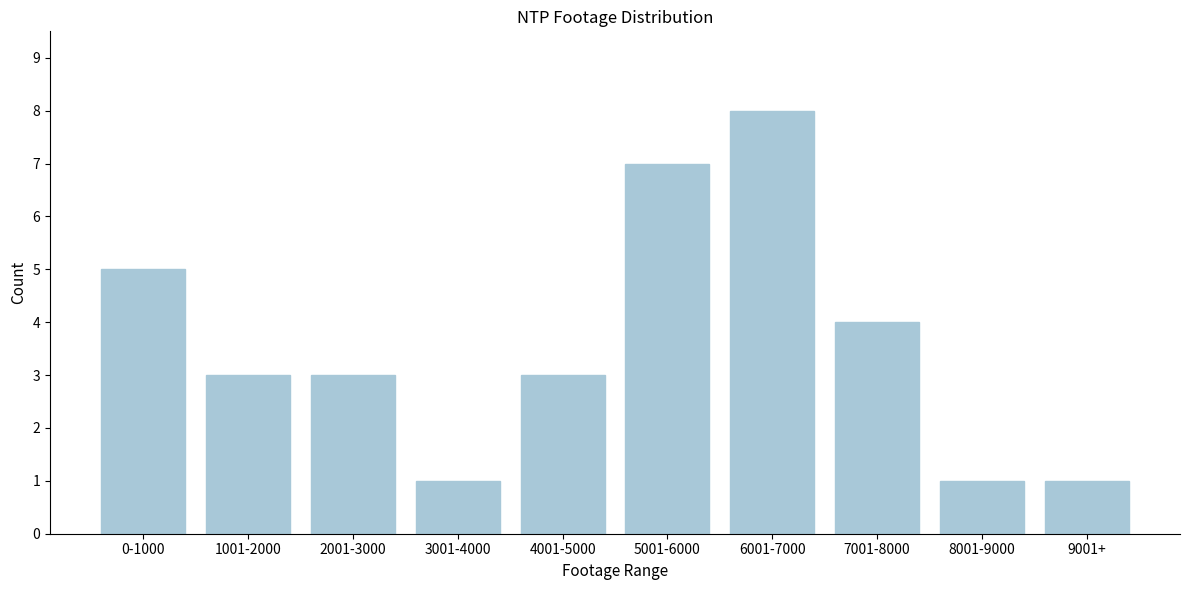

Reading left to right, transcribe all the data shown in this chart.

5	3	3	1	3	7	8	4	1	1